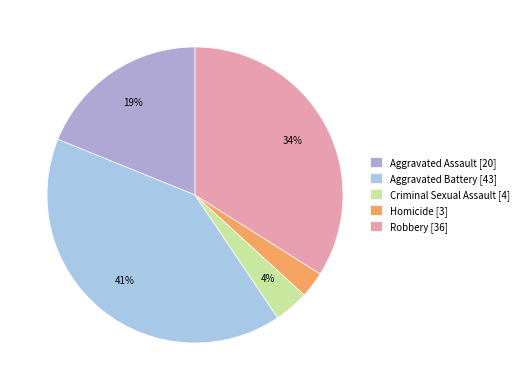

What is the ratio of the value at Robbery to the value at Aggravated Assault?

1.8